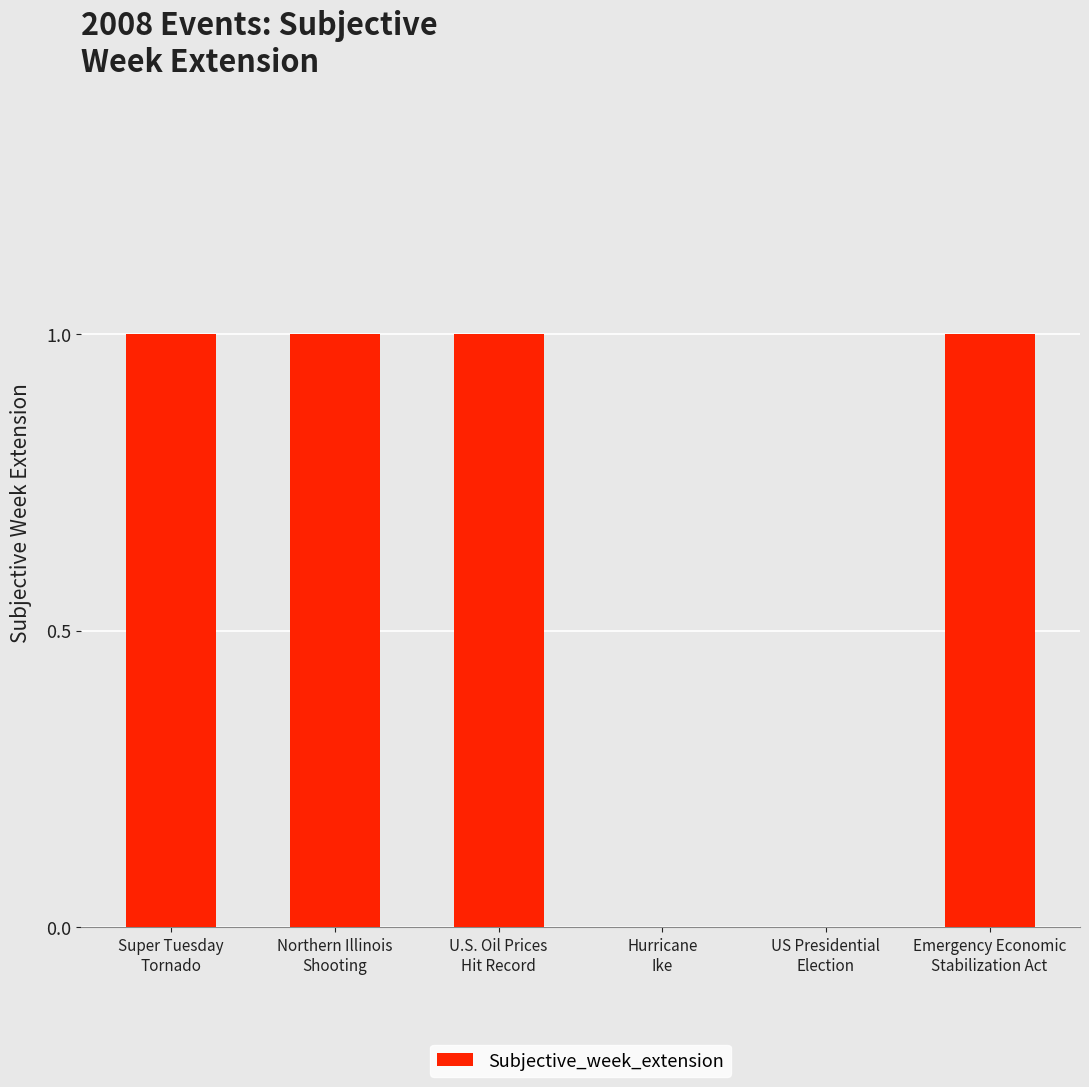

Count the number of data series in this chart.

1